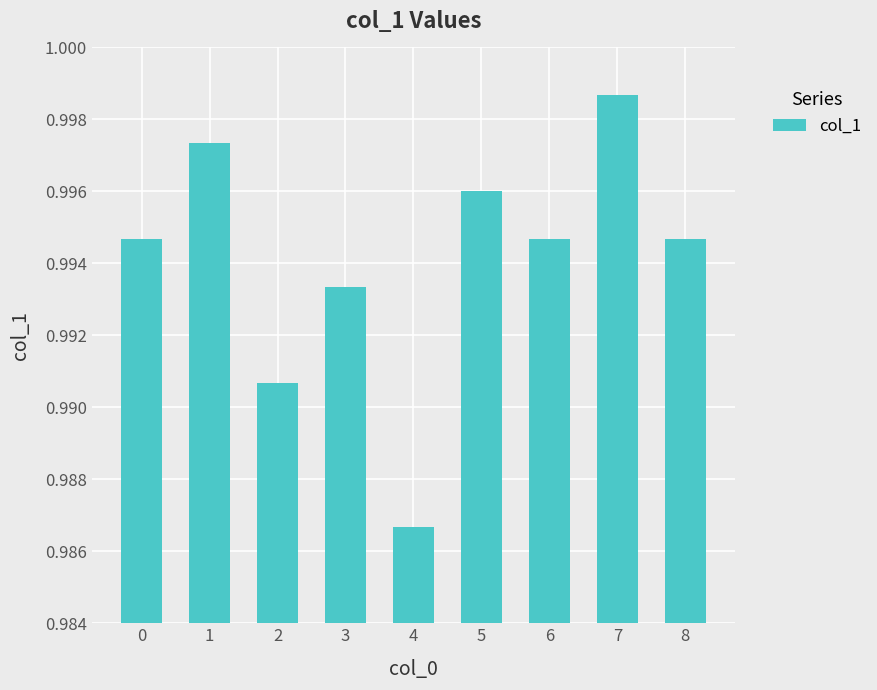

The chart shows a value of 1.3 at 8. True or false?

False